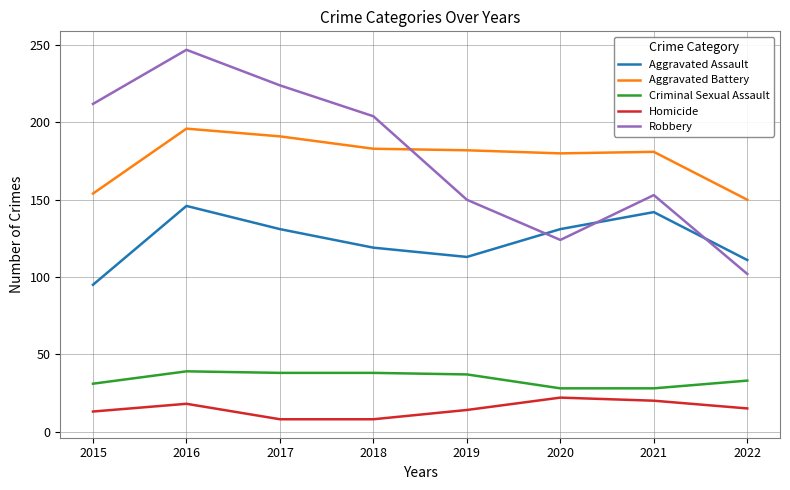

Rank the series by their maximum value, from lowest to highest.

Homicide, Criminal Sexual Assault, Aggravated Assault, Aggravated Battery, Robbery